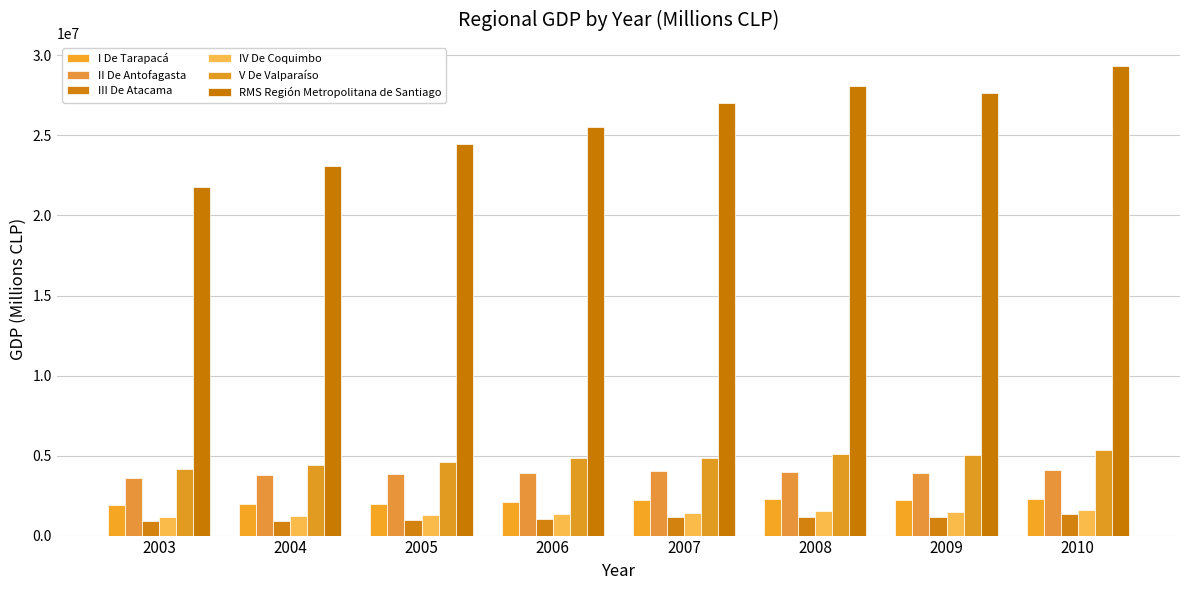

Rank the categories by II De Antofagasta value from highest to lowest.

2010, 2007, 2008, 2009, 2006, 2005, 2004, 2003